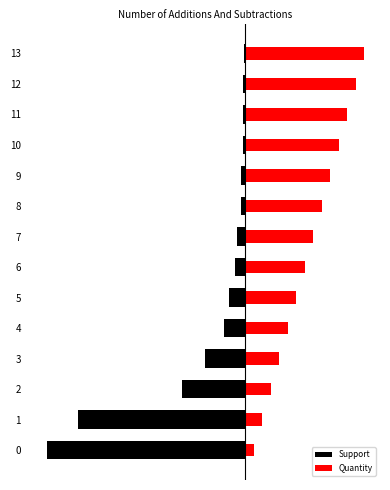

Rank the series by their maximum value, from highest to lowest.

Quantity, Support